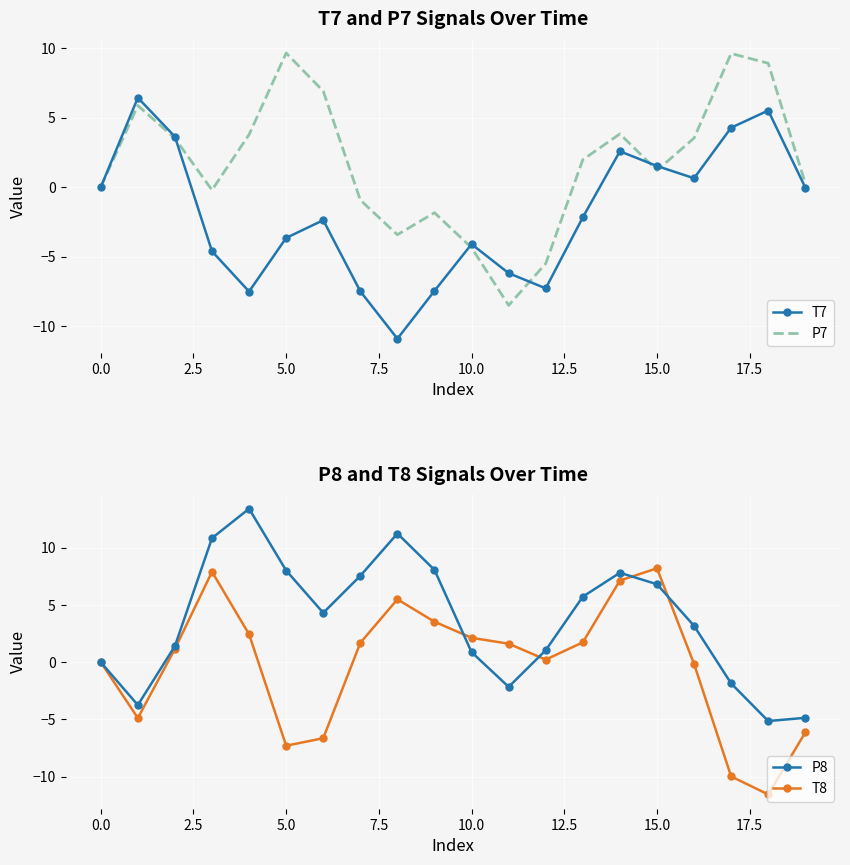

What is the minimum value for T7?

-10.9